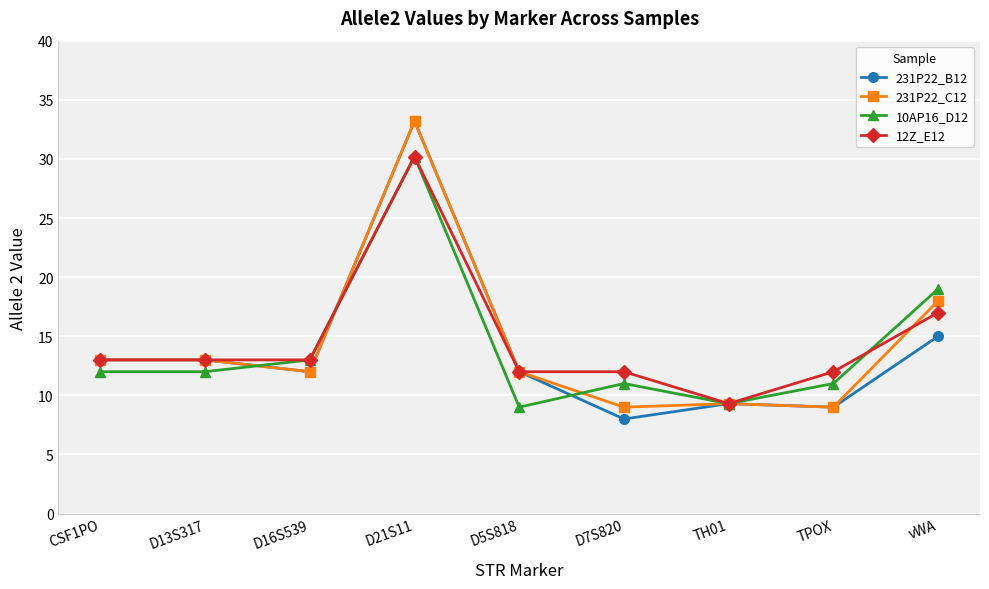

What are all the series names shown in the legend?

231P22_B12, 231P22_C12, 10AP16_D12, 12Z_E12